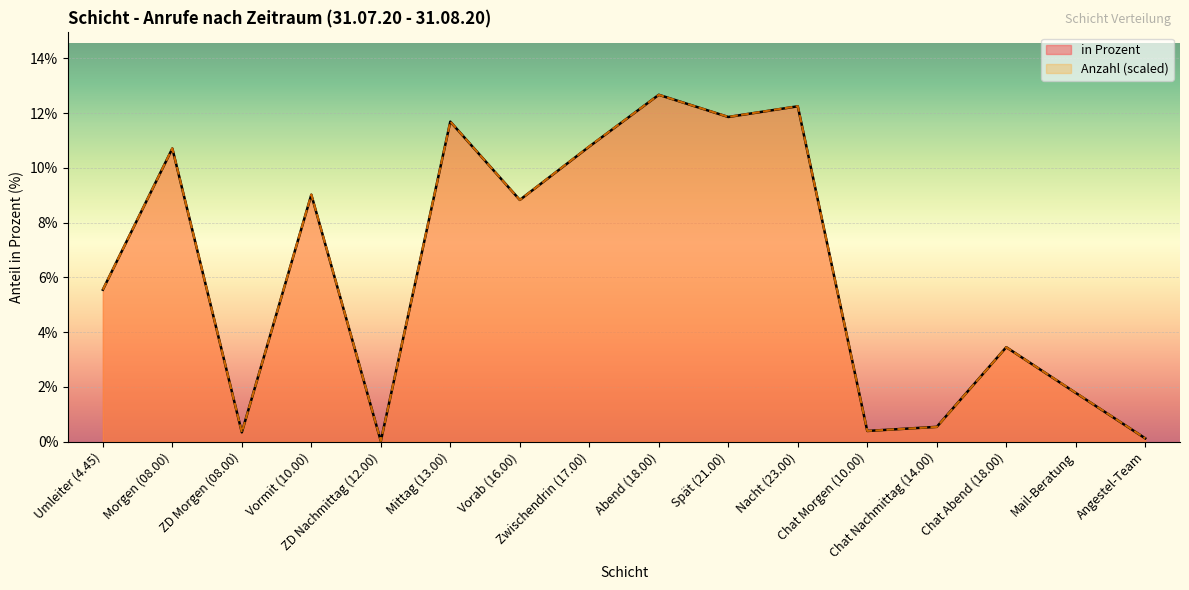

Between Angestel-Team and Umleiter (4.45), which is larger?

Umleiter (4.45)